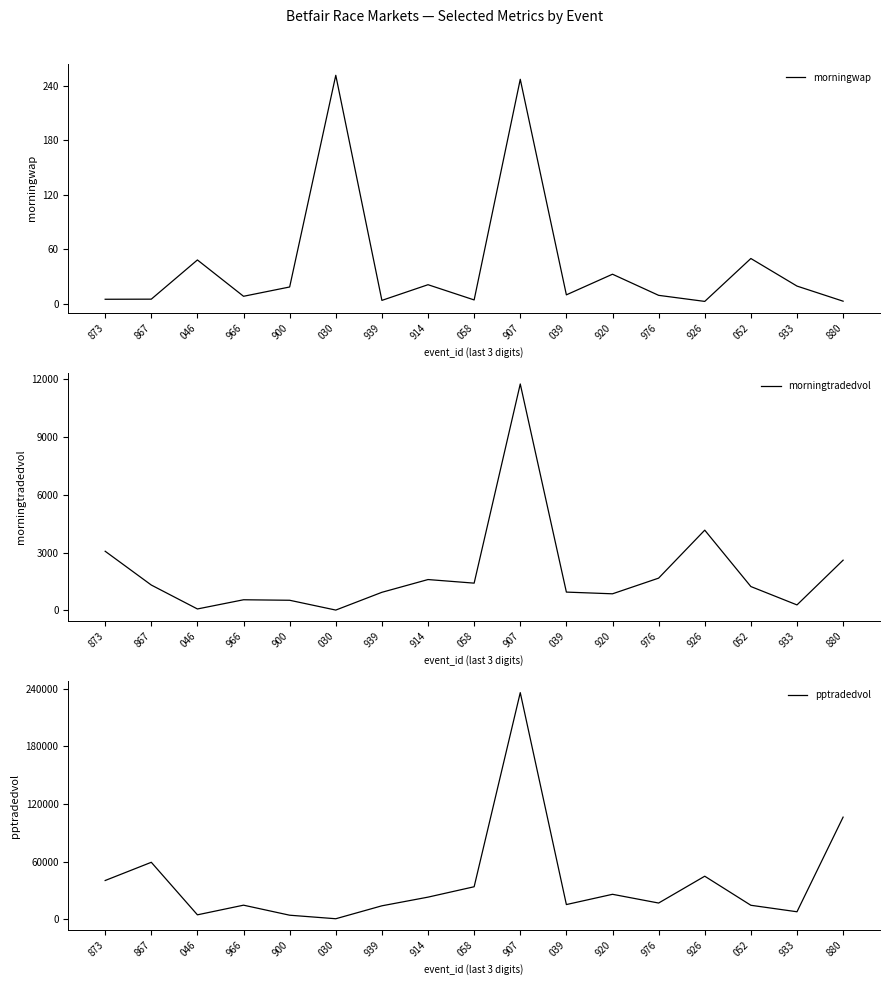

How many lines are shown in the chart?

3